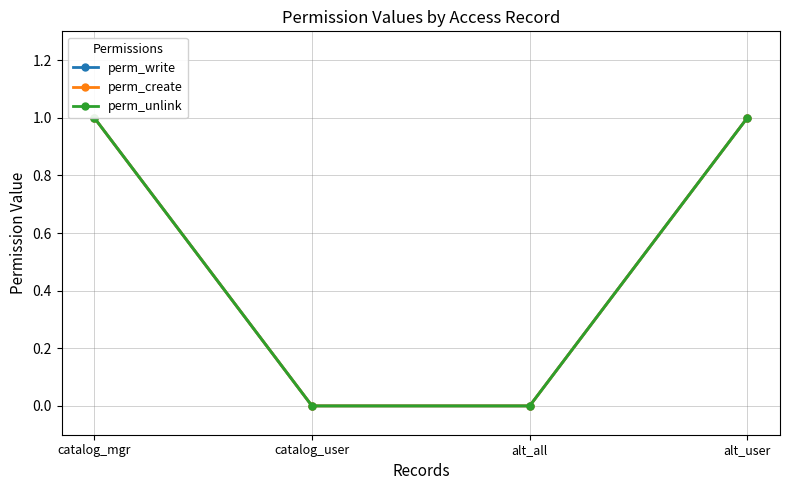

Reading left to right, extract all data points from this chart.

perm_write: catalog_mgr=1	catalog_user=0	alt_all=0	alt_user=1
perm_create: catalog_mgr=1	catalog_user=0	alt_all=0	alt_user=1
perm_unlink: catalog_mgr=1	catalog_user=0	alt_all=0	alt_user=1